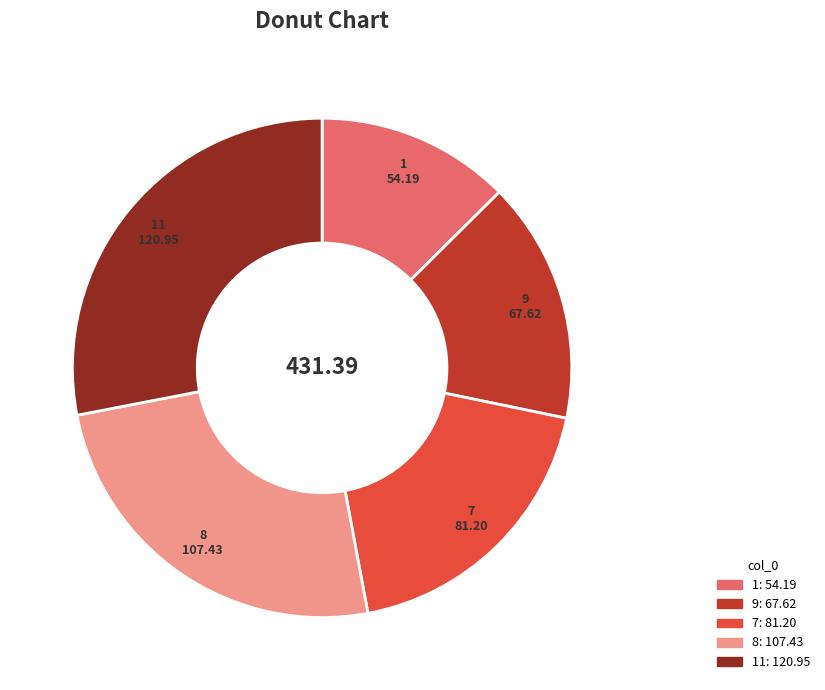

Rank the categories by value from lowest to highest.

1, 9, 7, 8, 11